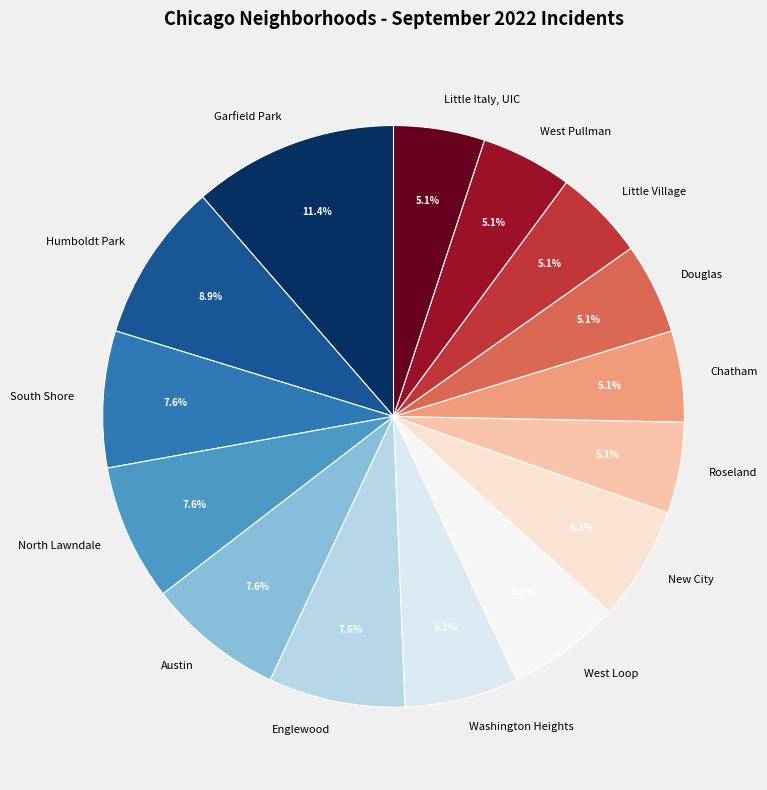

Is there a majority slice in this chart?

No